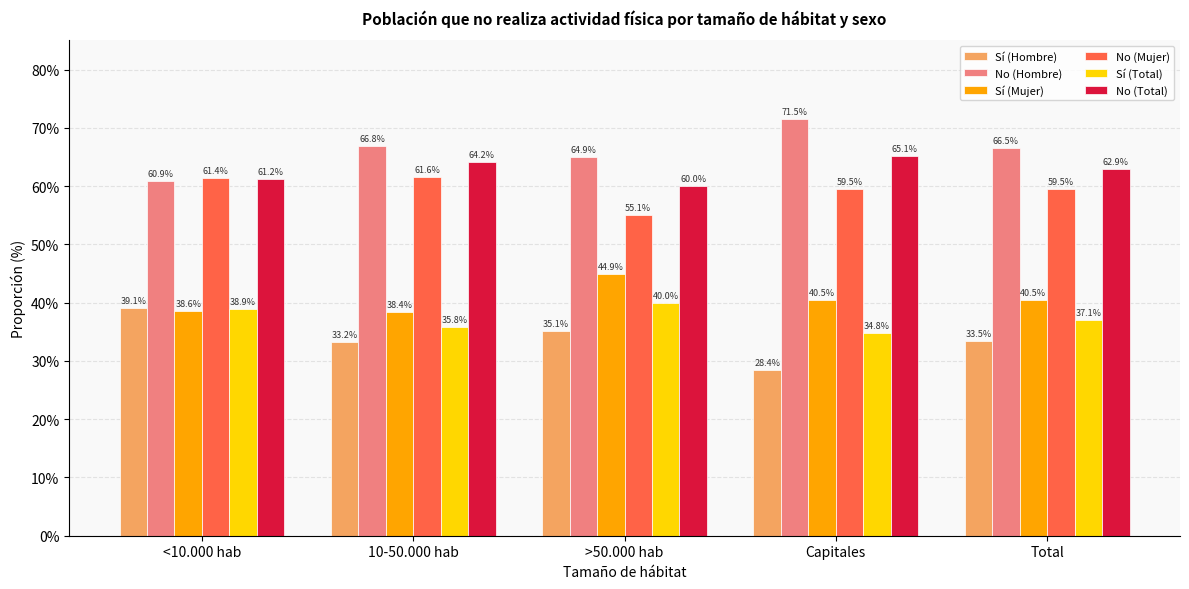

Are the bars horizontal?

No